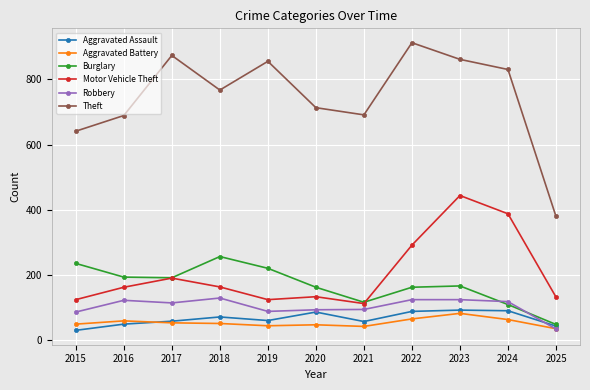

True or false: Robbery has a value of 35 at 2025.

True